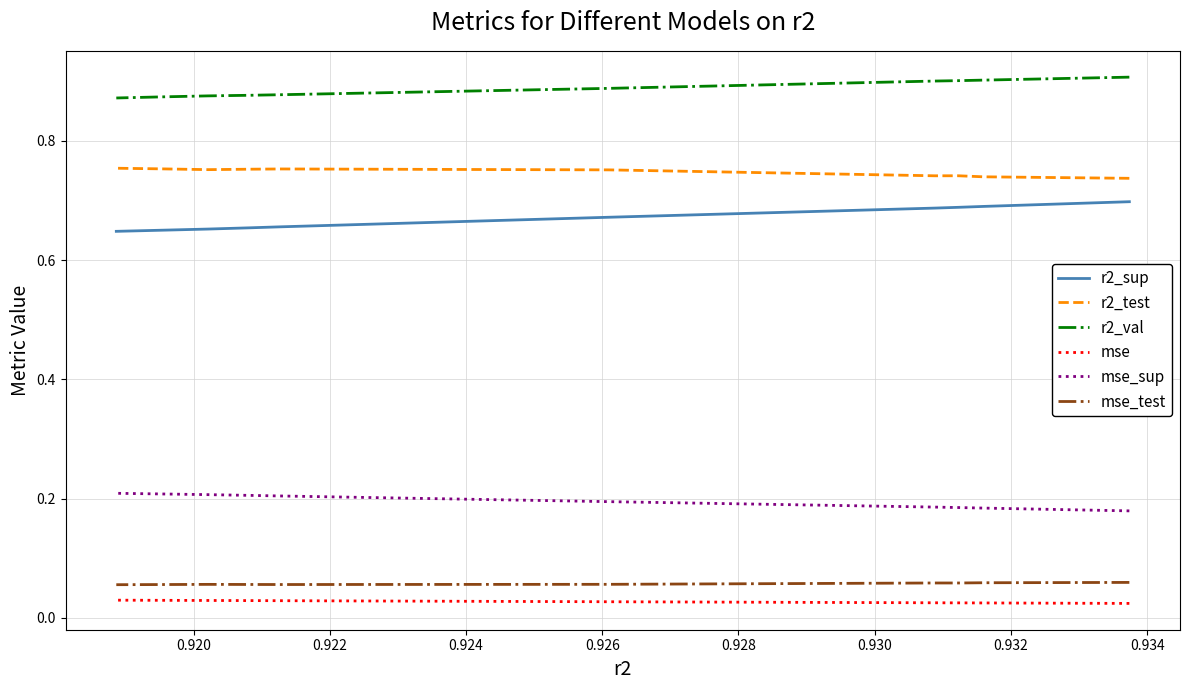

What is the approximate value of mse_test at 0.934?

0.1